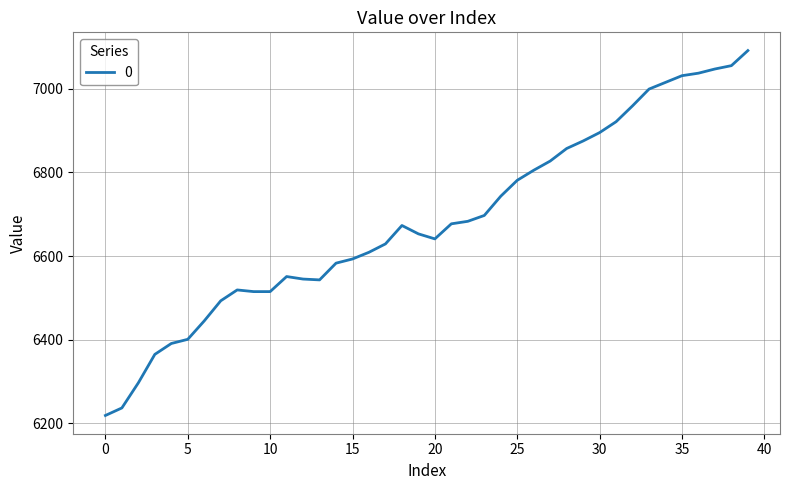

What is the difference between the maximum and minimum values?

872